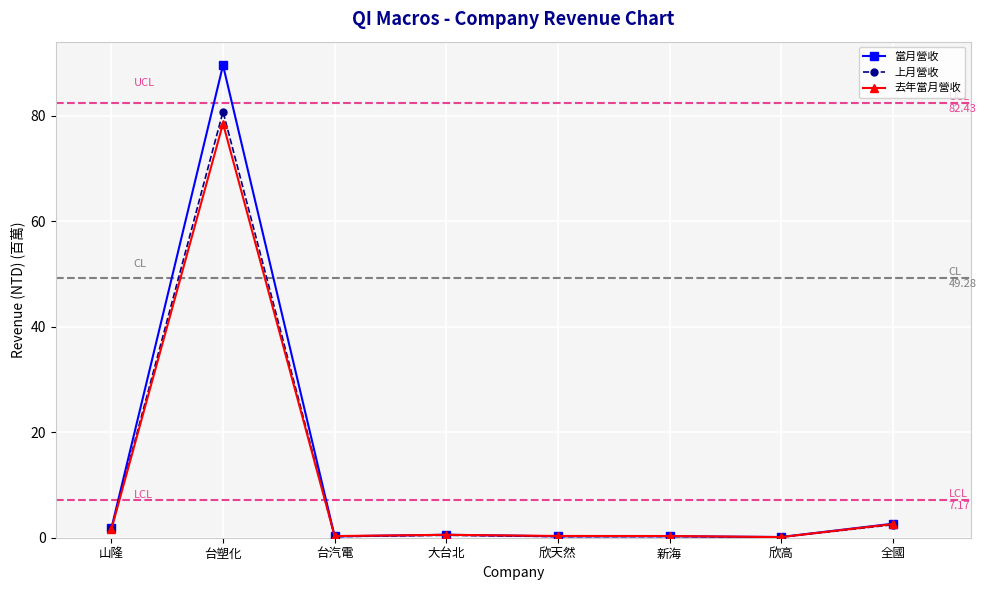

How many lines are shown in the chart?

3